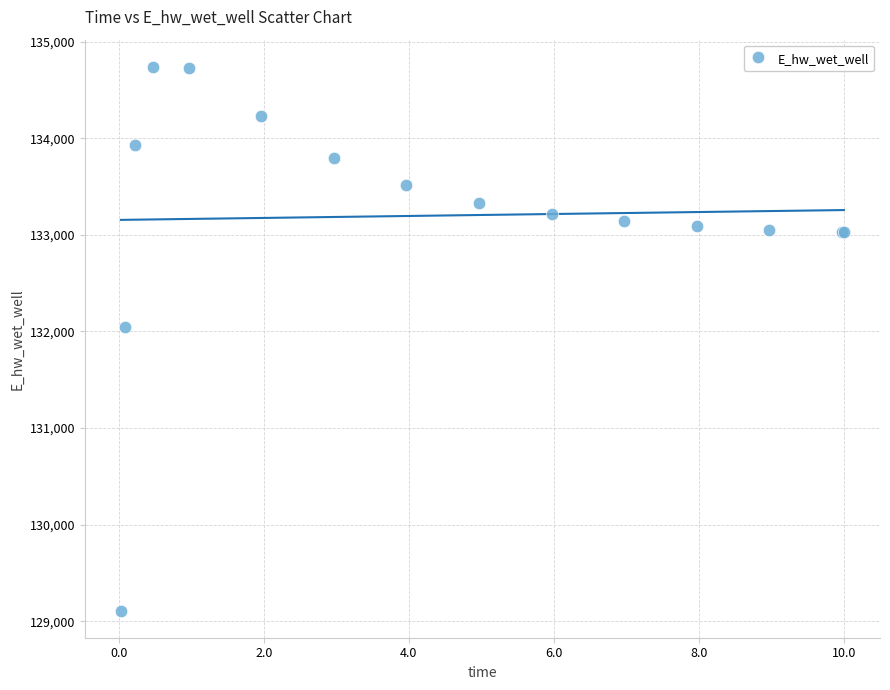

What Y value in the scatter plot is closest to 131924?

132047.2